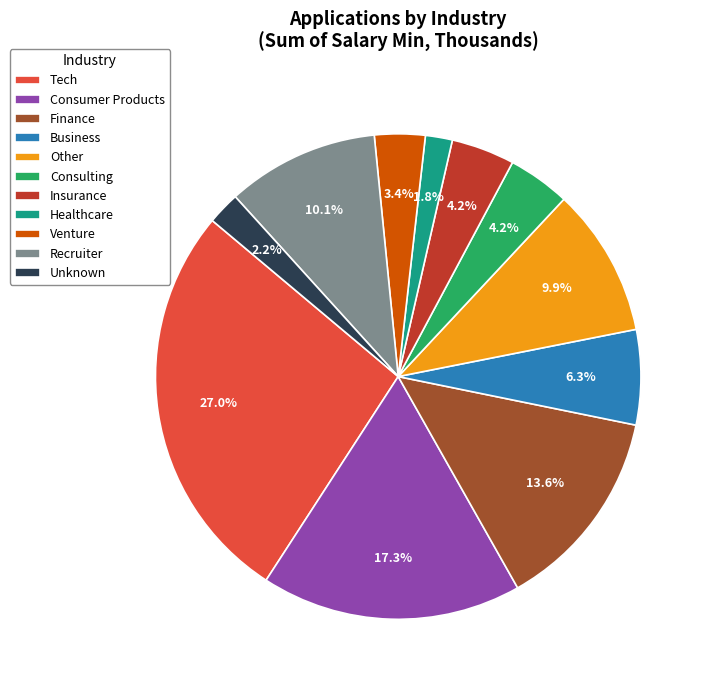

To the nearest percent, what percentage of the pie is Recruiter?

10%